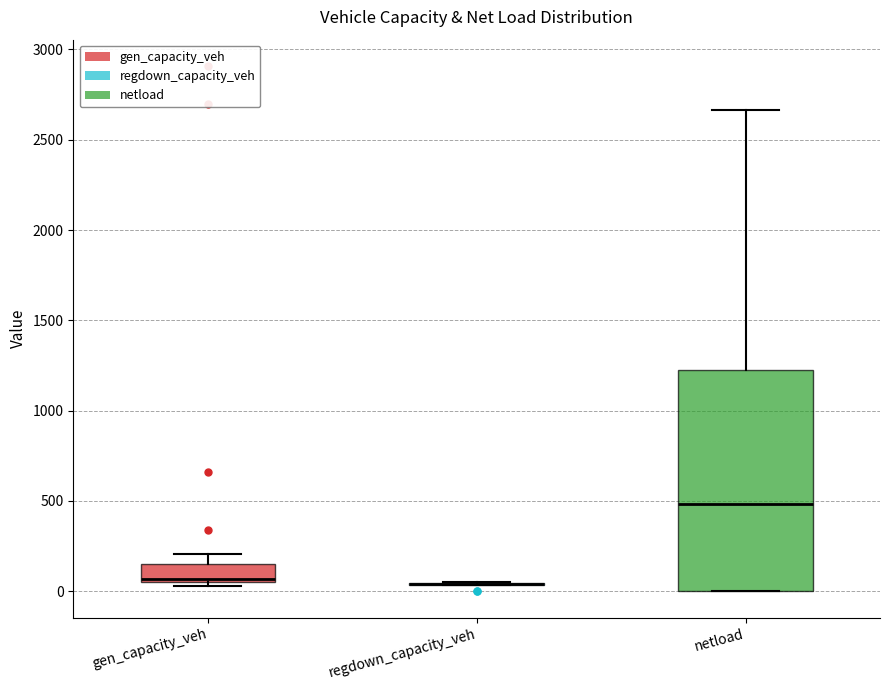

Reading left to right, transcribe this box plot: for each box, give where its median line is, the range the box spans, and where its two whiskers end, as read against the y-axis. The values are not printed on the chart, so give them approximately, as read against the axis.

gen_capacity_veh: median 50 (just above the box's lower edge), box 50 to 150, whiskers 50 (just below the box's lower edge) to 200
regdown_capacity_veh: box collapsed to a line at 50, whiskers 50 to 50
netload: median 500, box 0 to 1200, whiskers 0 to 2650